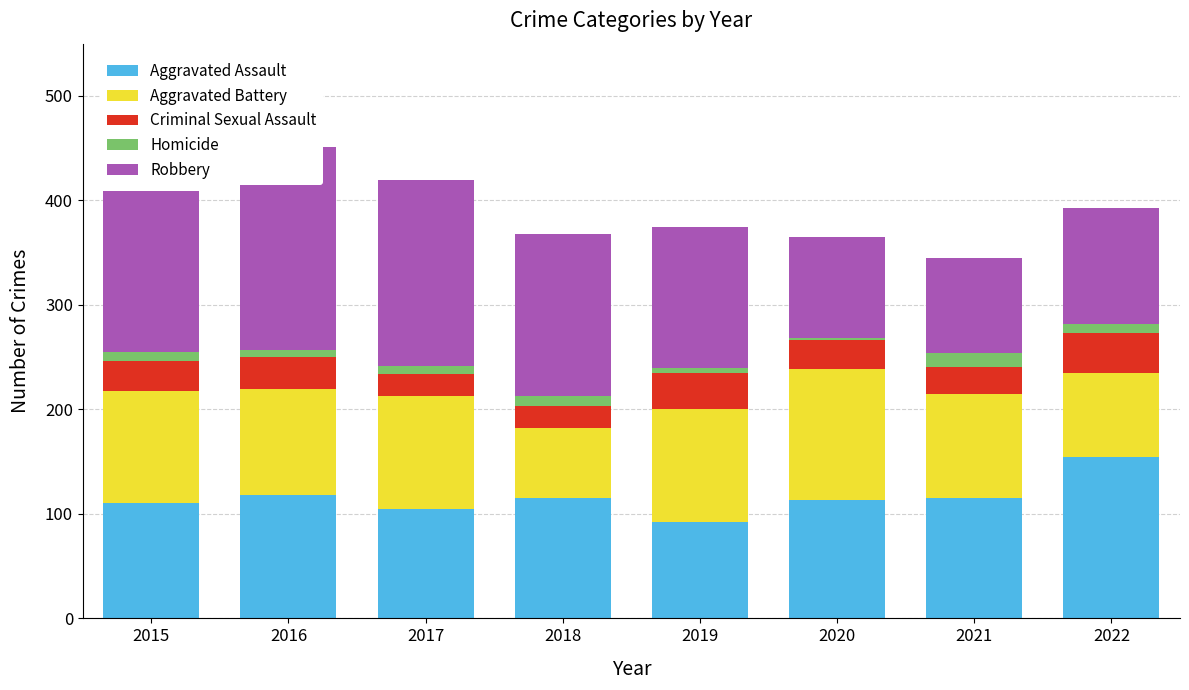

Reading left to right, what are all the values shown in this chart?

Aggravated Assault: 110	118	105	115	92	113	115	154
Aggravated Battery: 108	102	108	67	108	126	100	81
Criminal Sexual Assault: 28	30	21	21	35	27	26	38
Homicide: 9	7	8	10	5	2	13	9
Robbery: 154	194	178	155	135	97	91	111